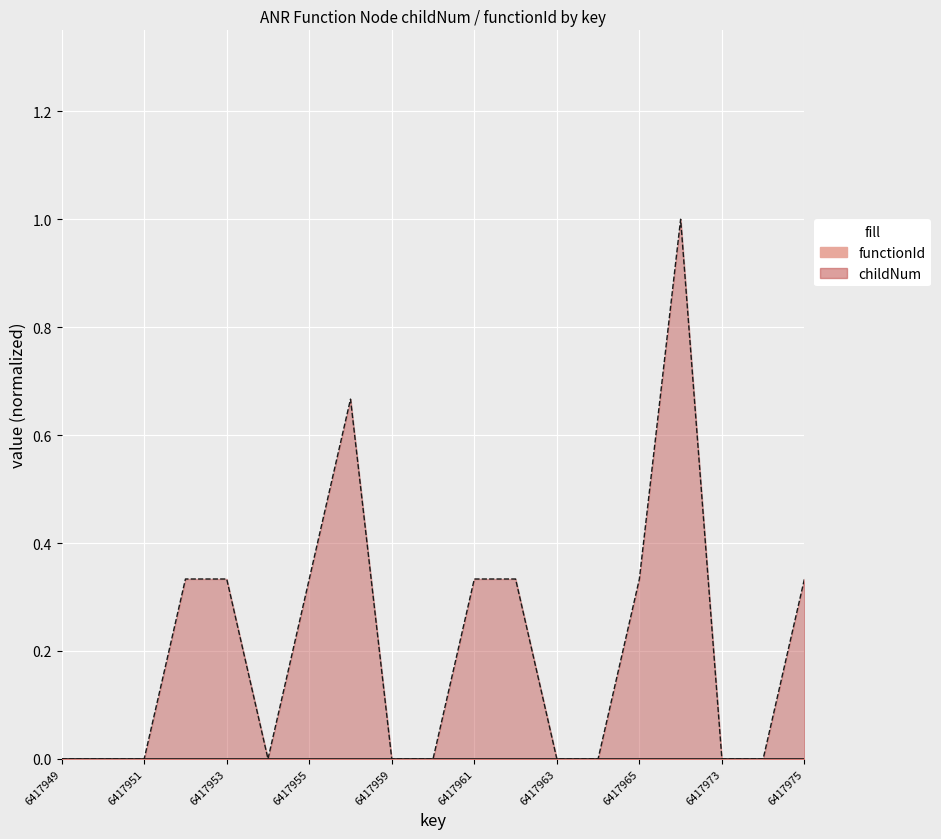

What is the value of the 15th point from the left?

0.3